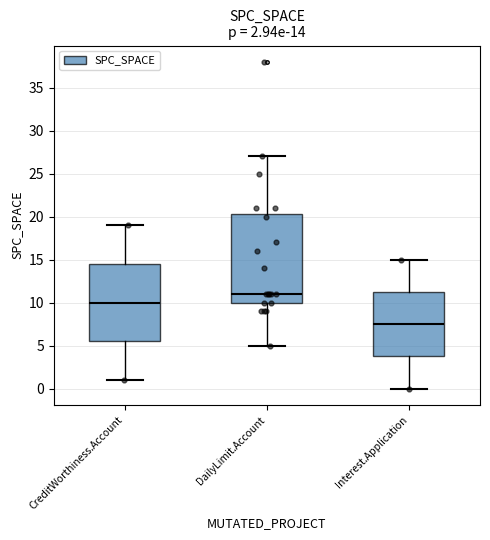

Which box's median line is the lowest?

Interest.Application